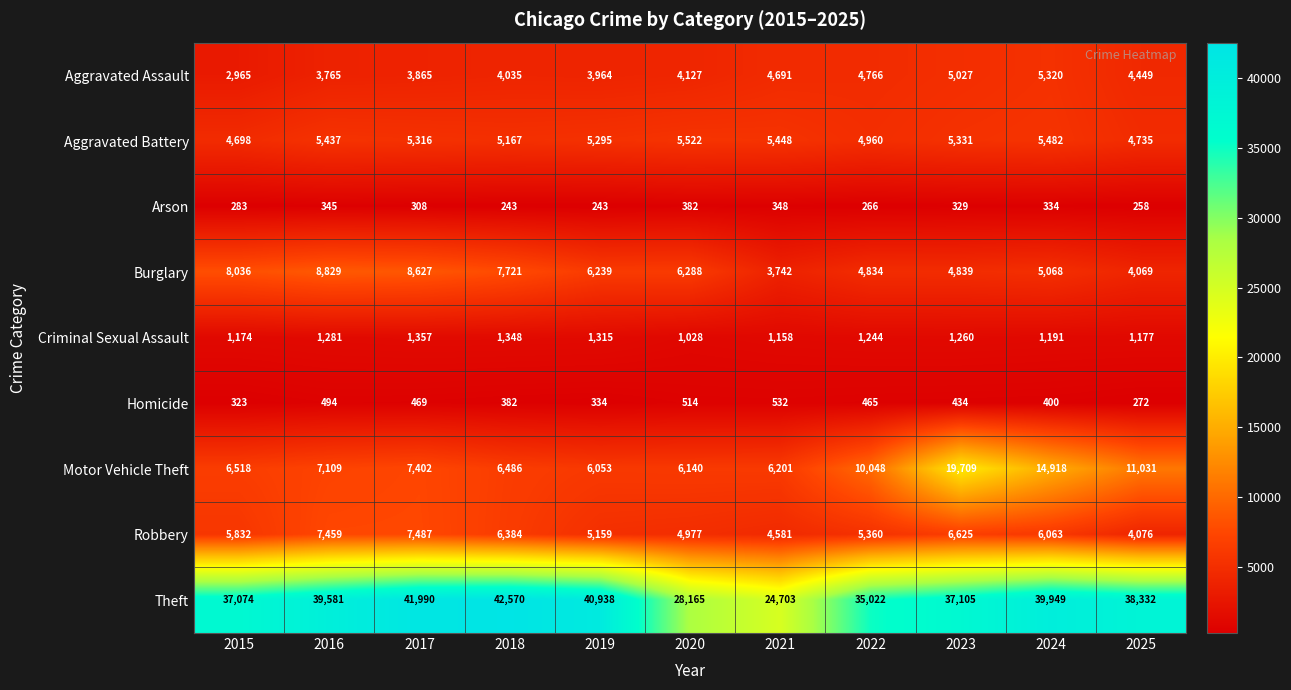

Which series has the widest spread of values?

Theft